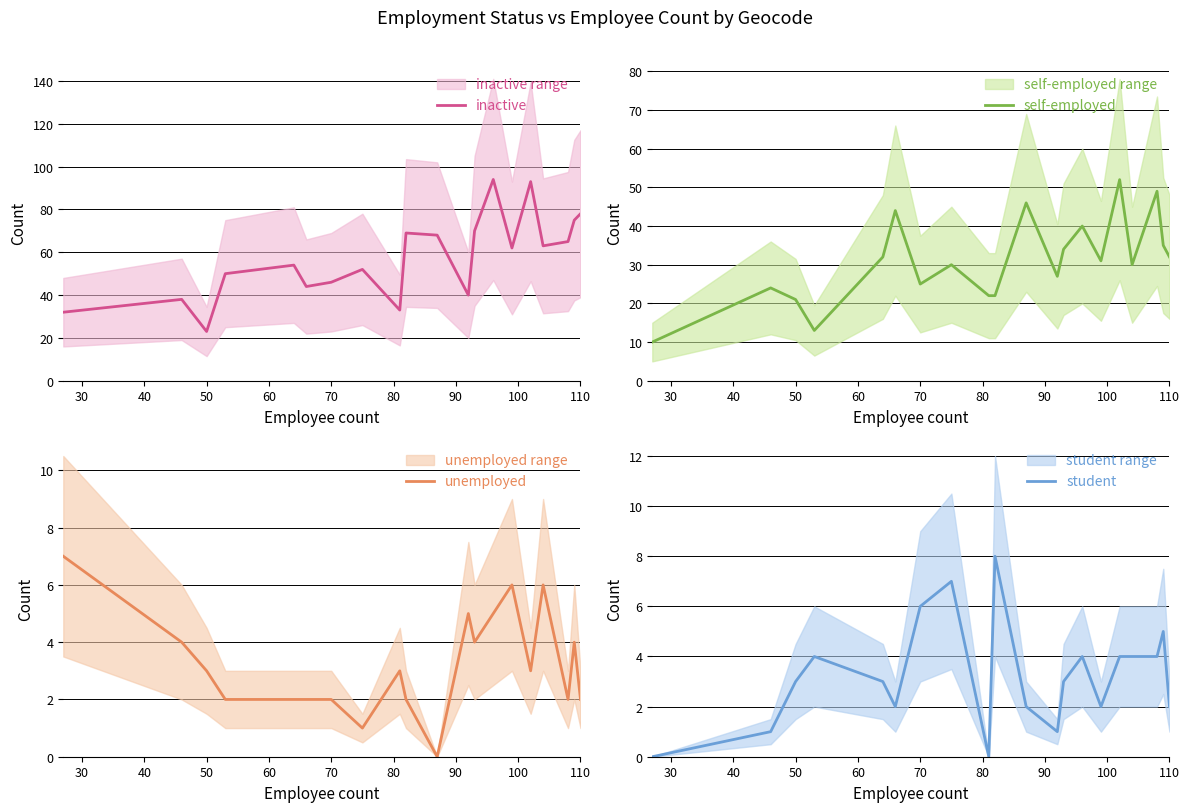

Which category has the lowest value in the inactive series?

50